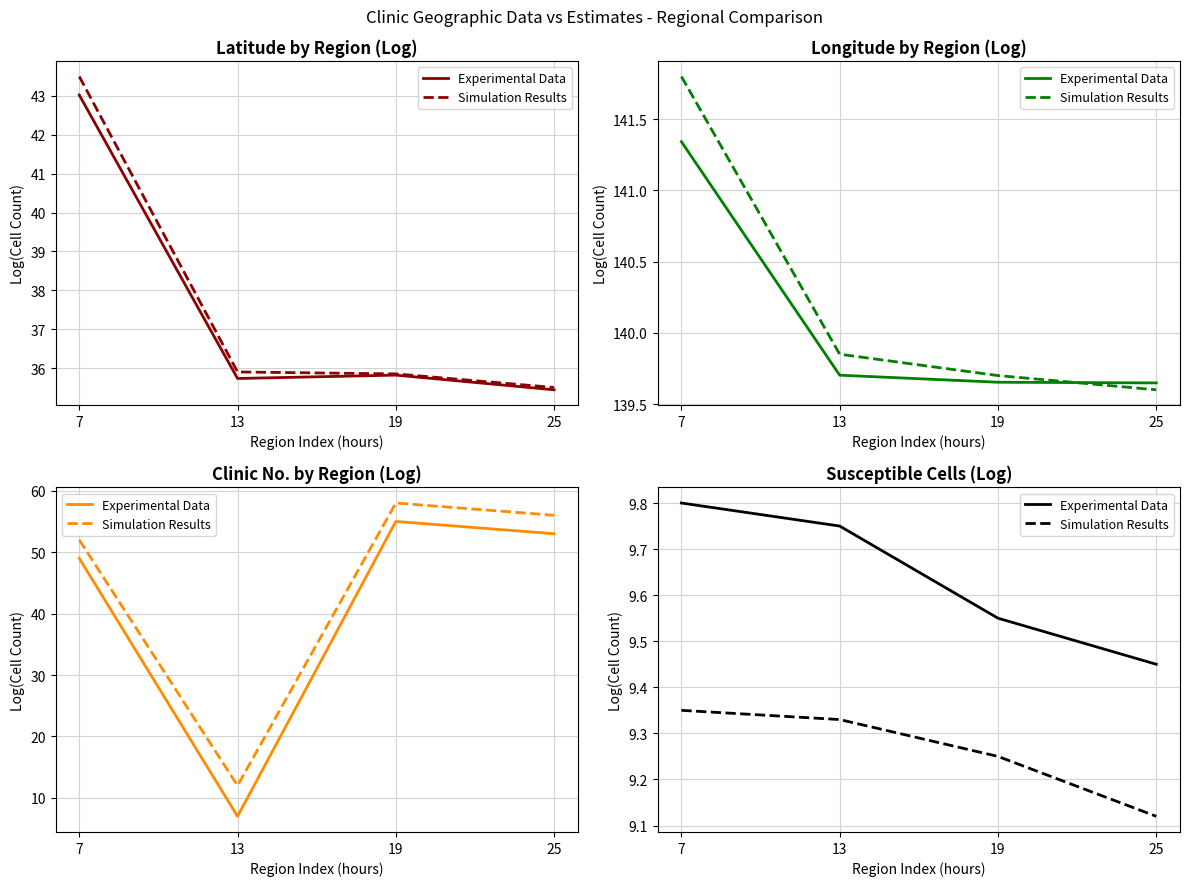

Which series has the largest range (max minus min)?

Experimental Data